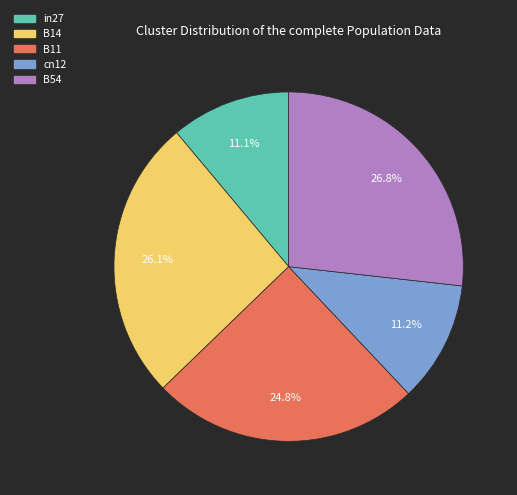

How much of the chart is everything except in27?

88.9%